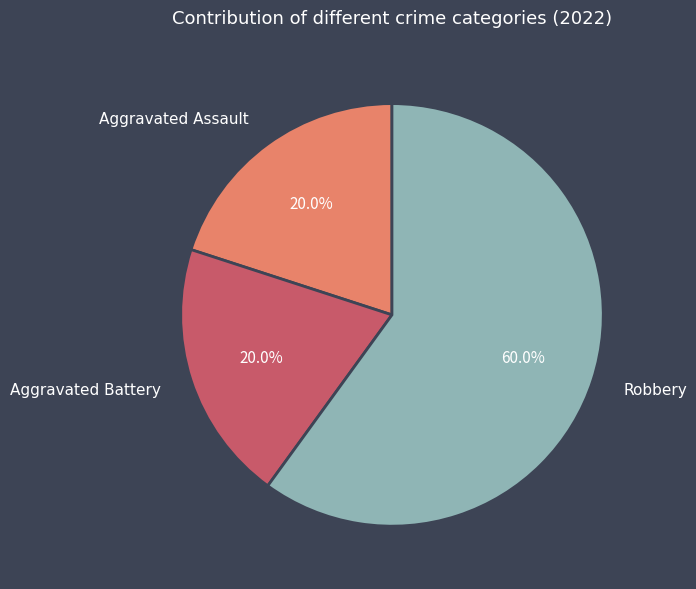

How much of the chart is everything except Aggravated Battery?

80.0%